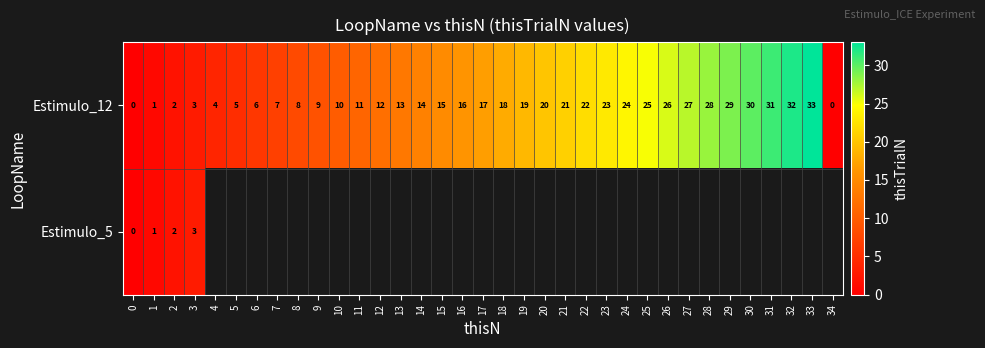

What is the sum of all Estimulo_12 values?

561